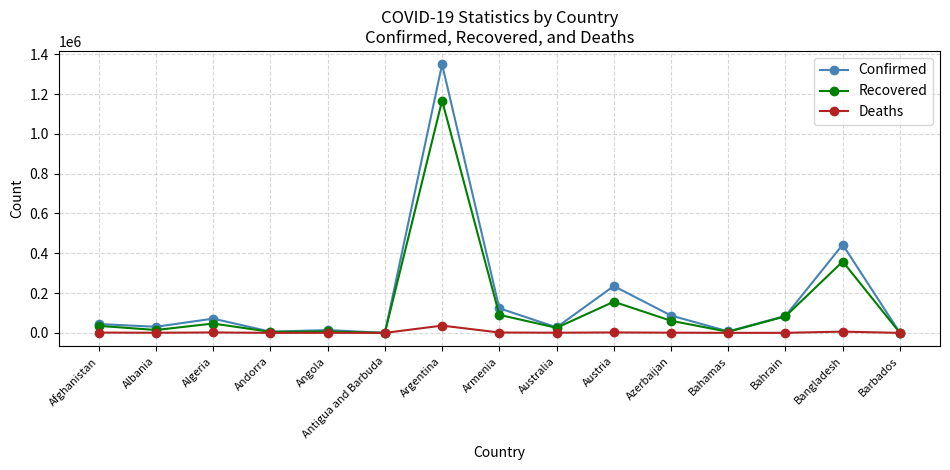

Rank the series by their maximum value, from lowest to highest.

Deaths, Recovered, Confirmed